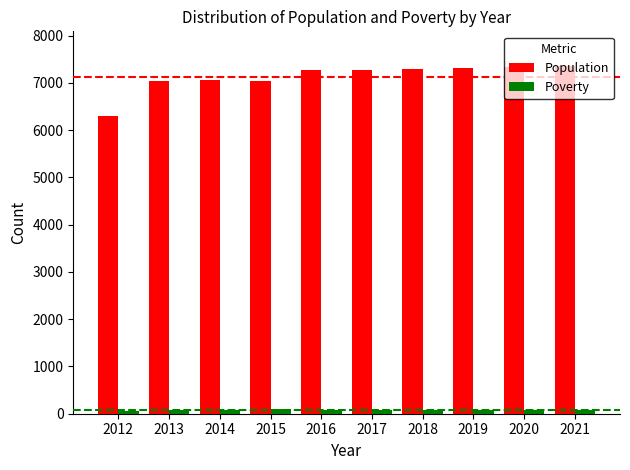

How many values in the Poverty series are below 83?

4